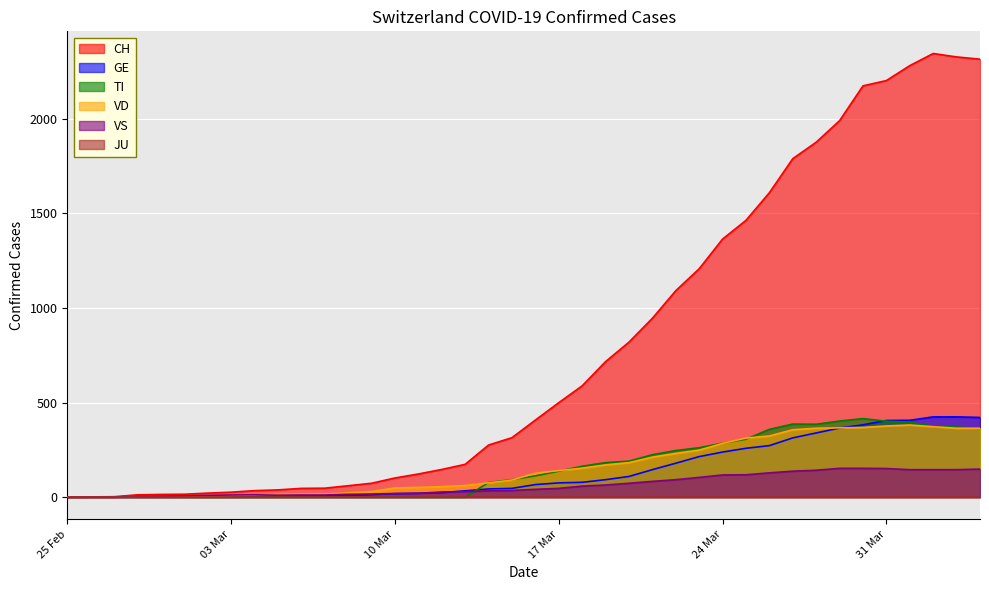

True or false: GE and CH cross at least once.

False